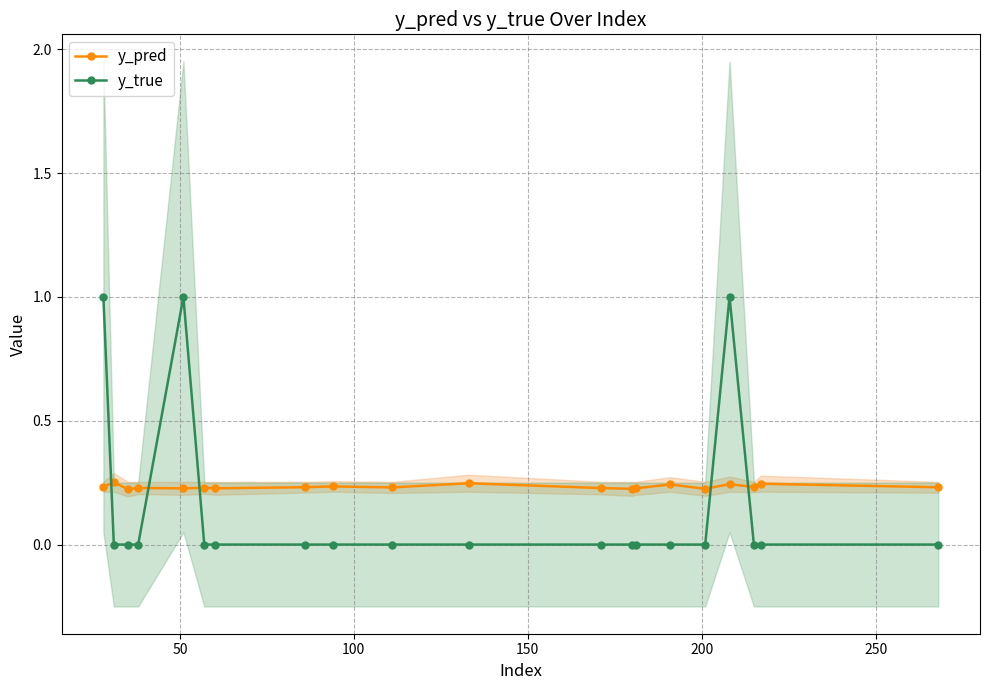

What is the difference between the second highest and second lowest values in the y_true series?

1.0